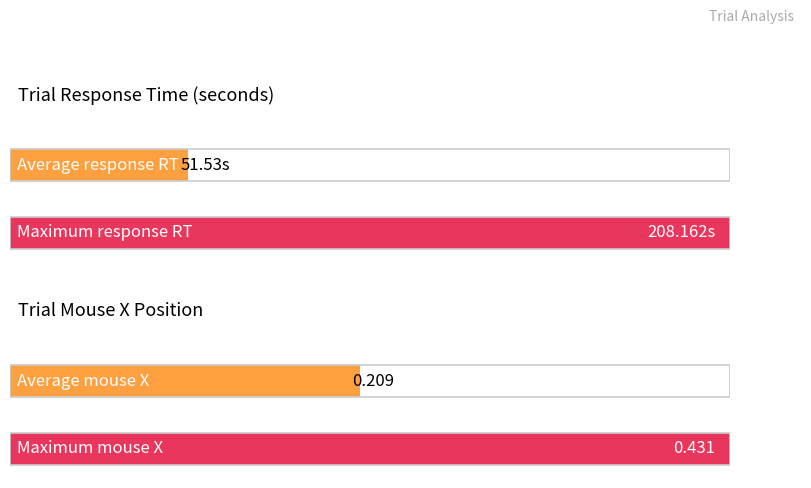

Which series has the largest total across all categories?

trial_response_rt